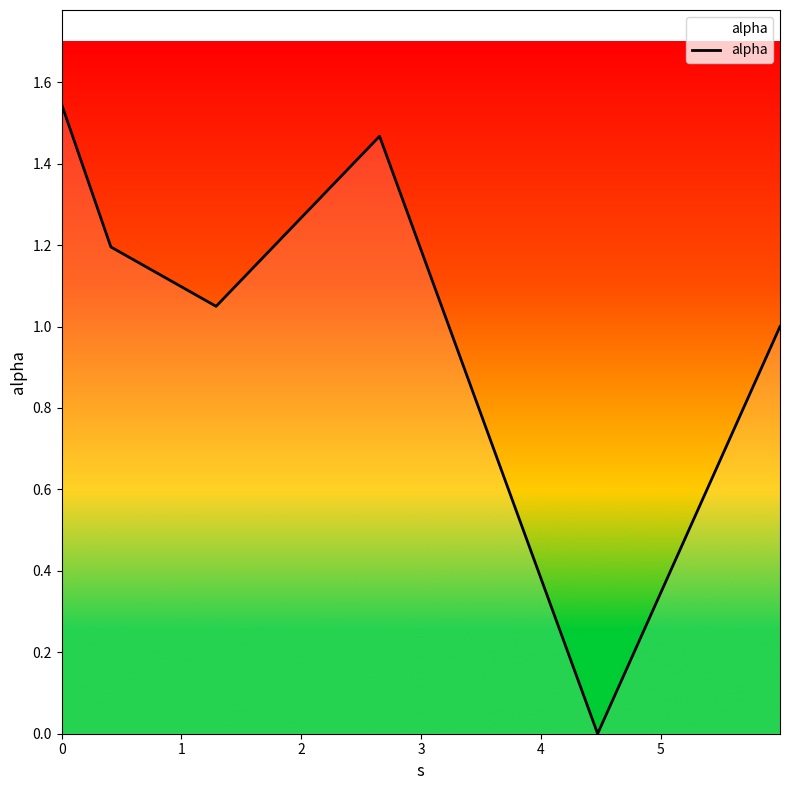

Count the number of data series in this chart.

1